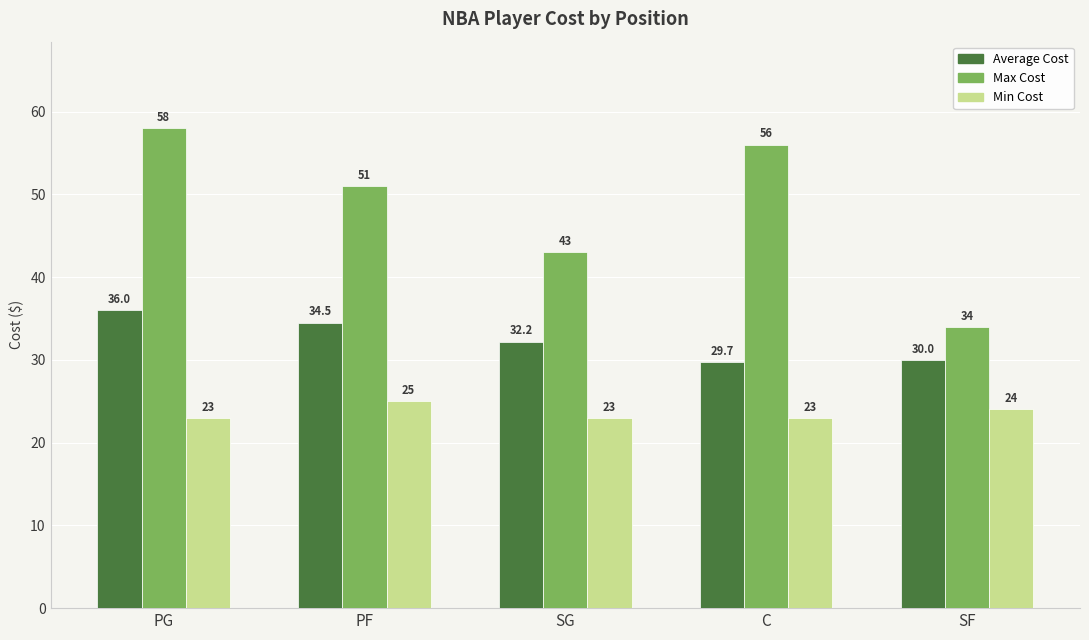

What is the total value across all series at C?

108.7